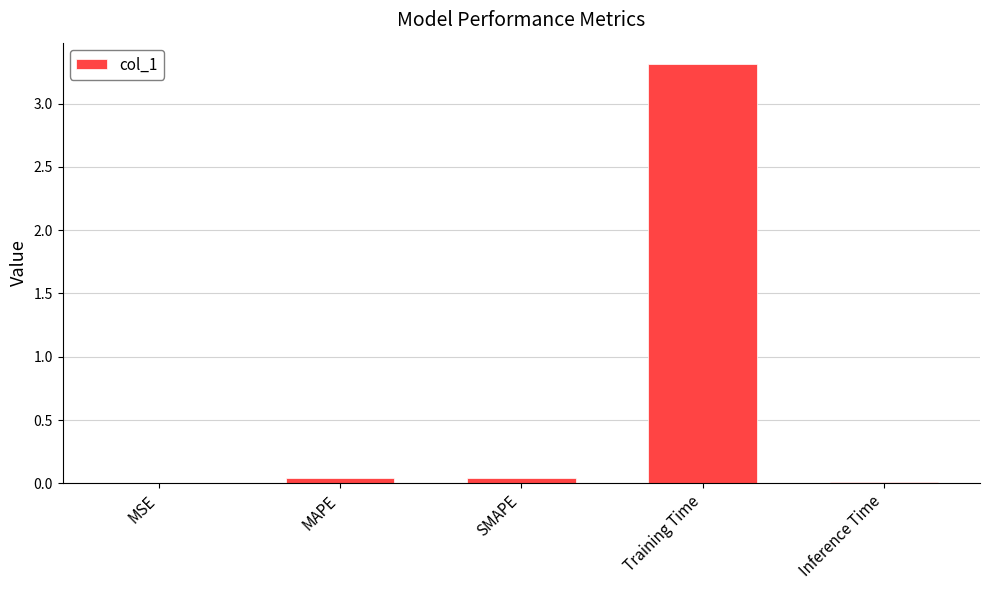

The chart shows a value of 0.0 at MAPE. True or false?

True